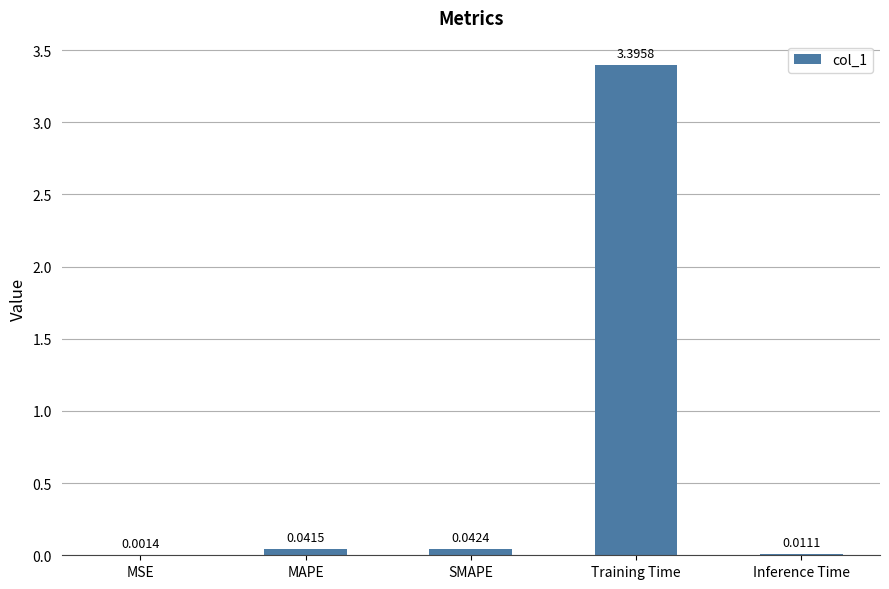

Which label corresponds to the largest value in the chart?

Training Time